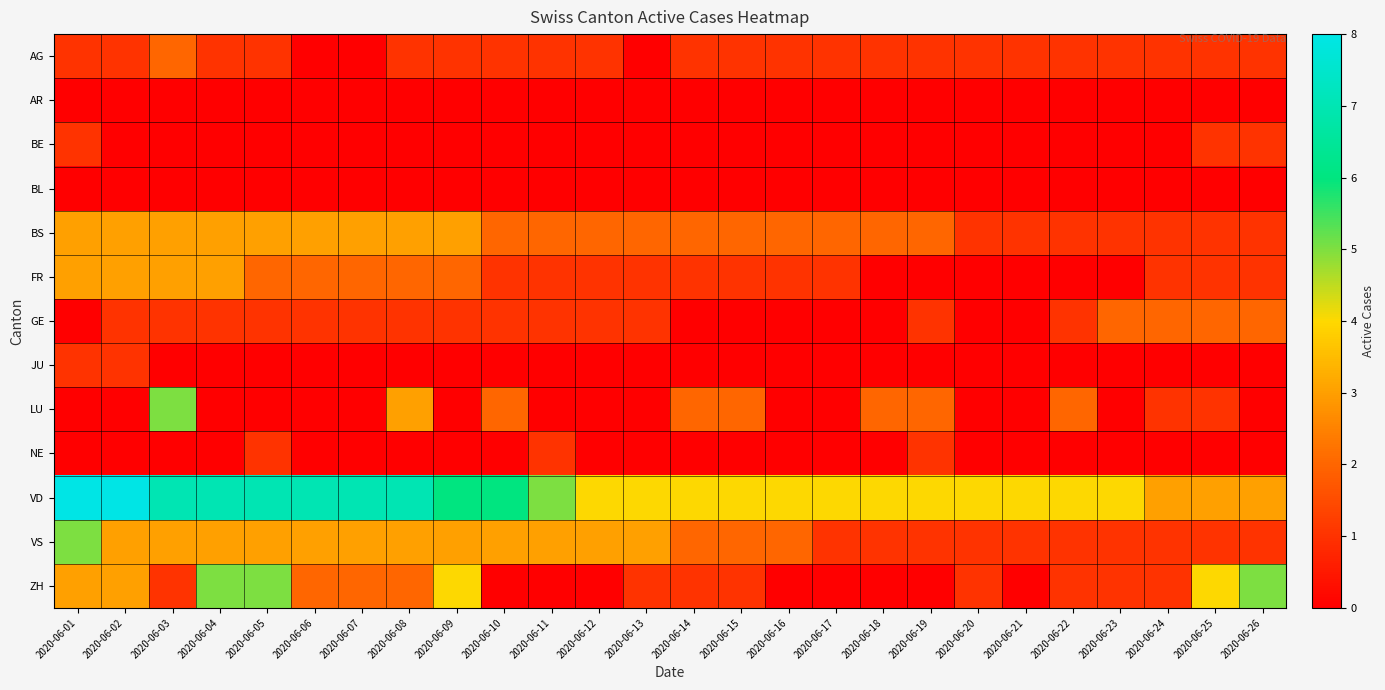

What is the difference between the highest and lowest values at 2020-06-02?

8